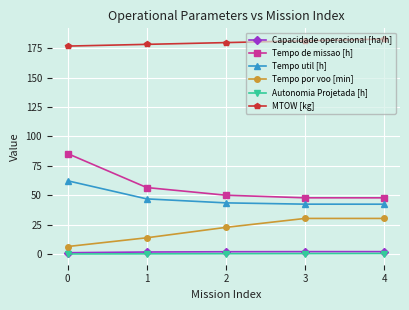

True or false: Autonomia Projetada [h] and MTOW [kg] intersect in this chart.

False